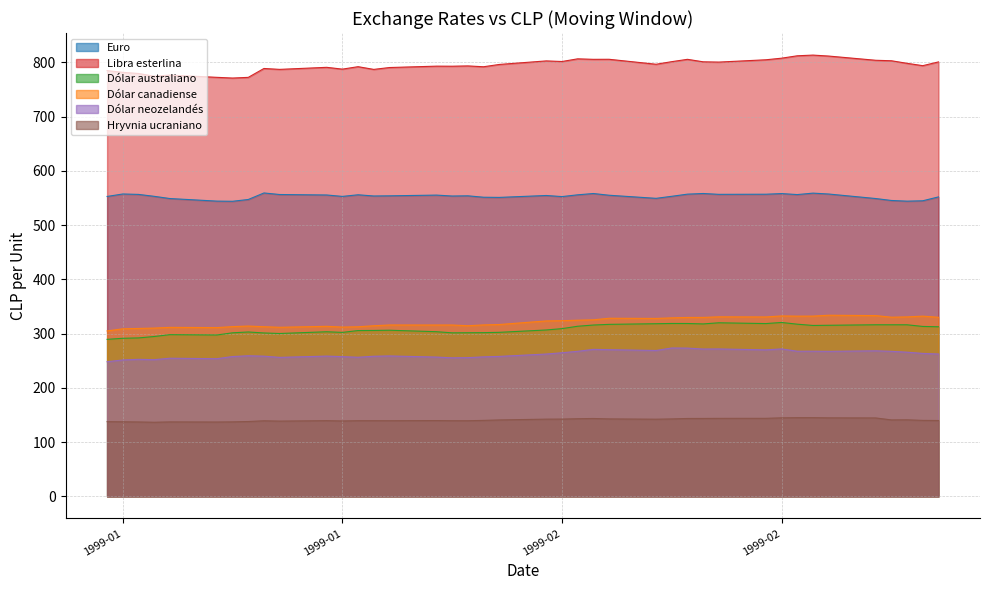

What is the label of the 1st point from the right?

26-02-1999